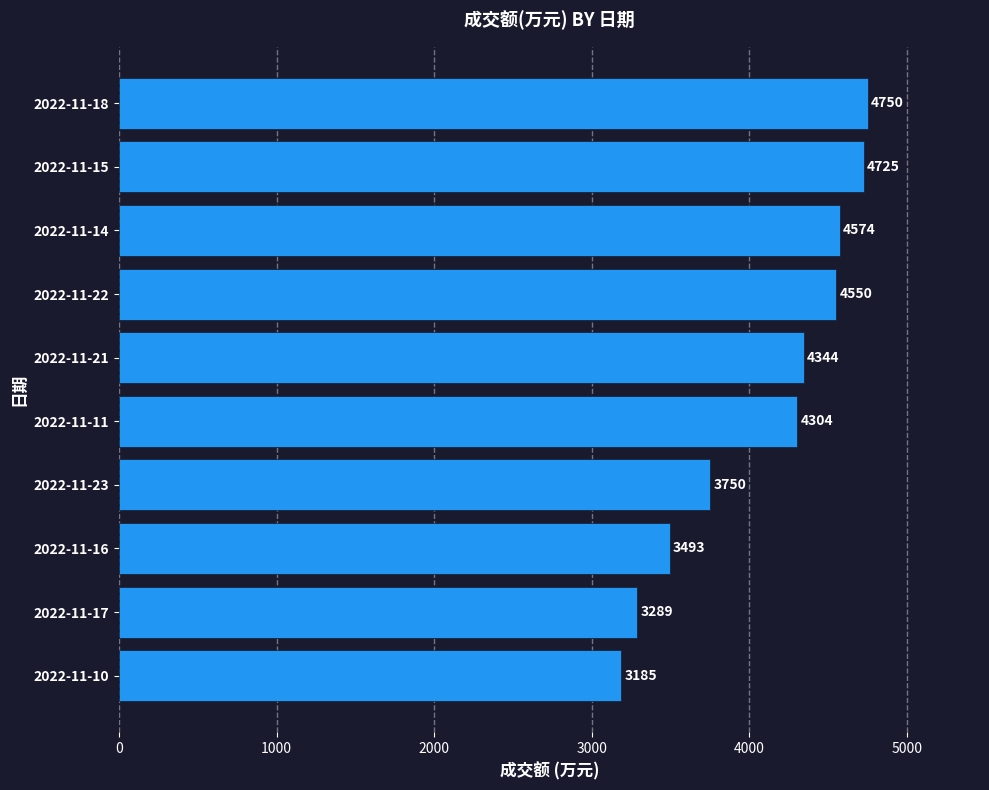

What is the sum of all values?

40964